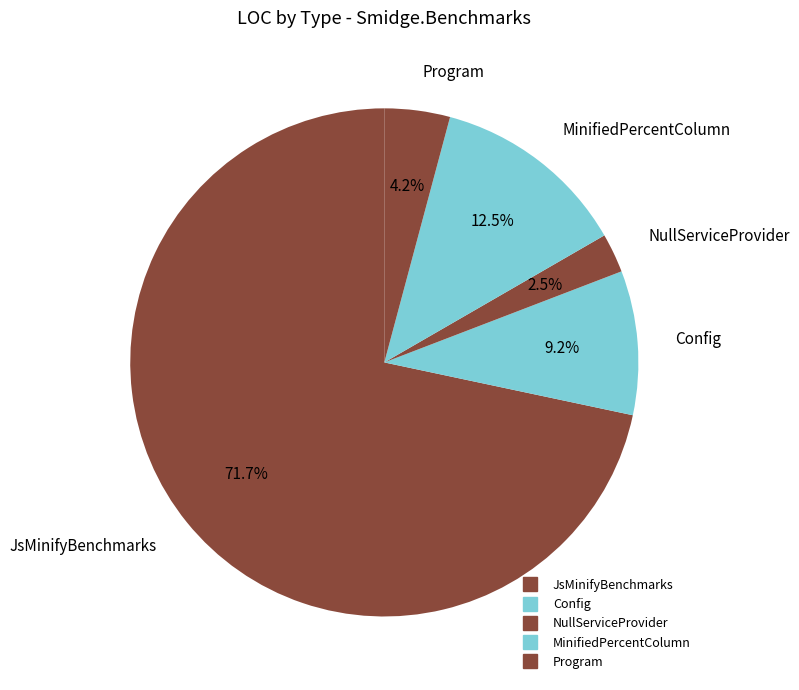

To the nearest percent, what portion does JsMinifyBenchmarks represent?

72%